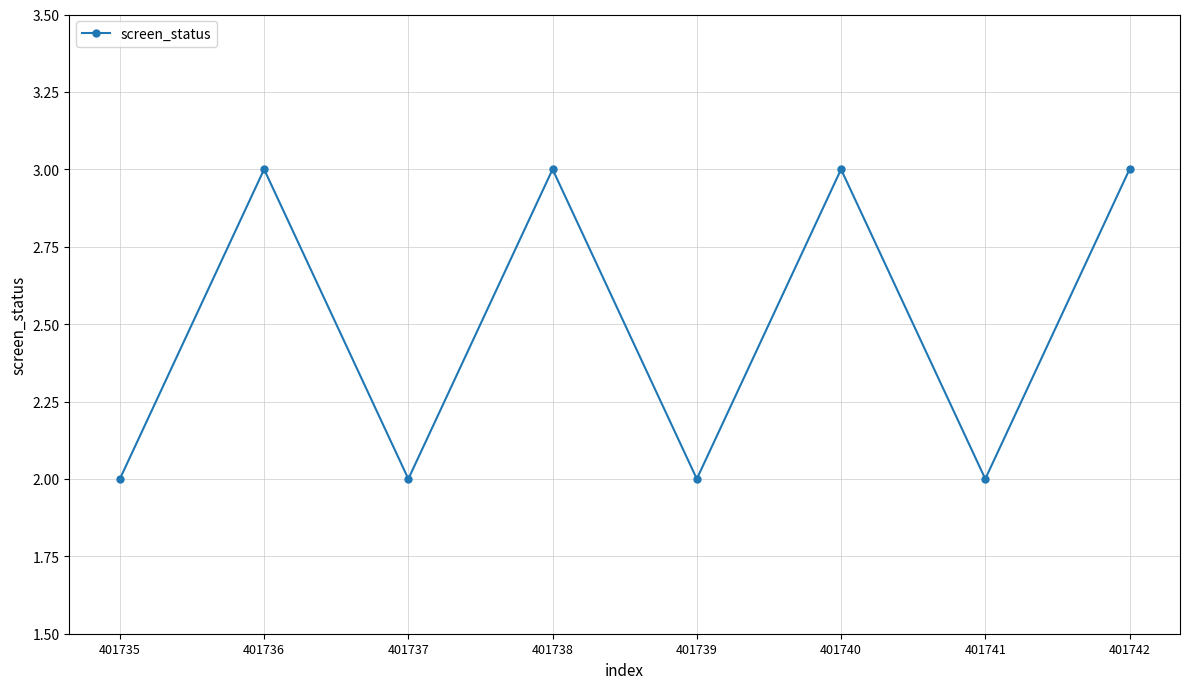

What is the value of the 7th point from the left?

2